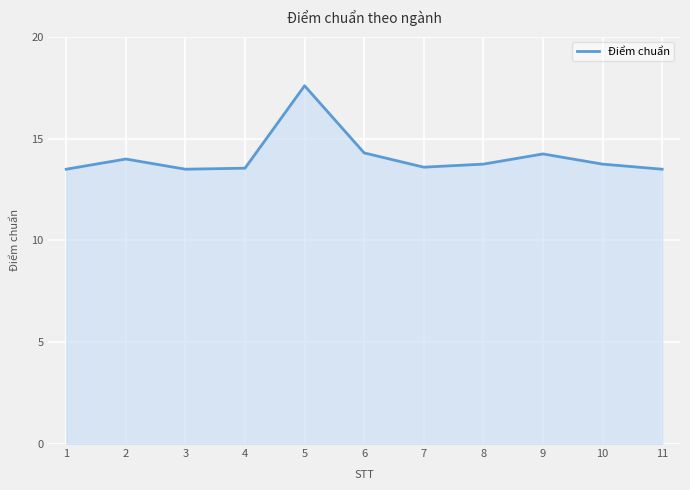

At which category does the chart reach its peak across all series?

5